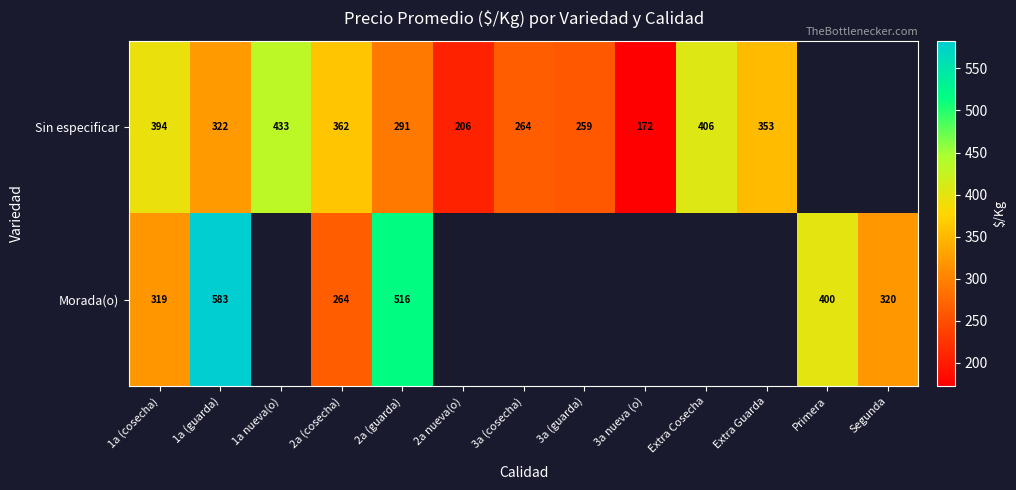

Between 1a (guarda) and Primera, which is larger?

1a (guarda)